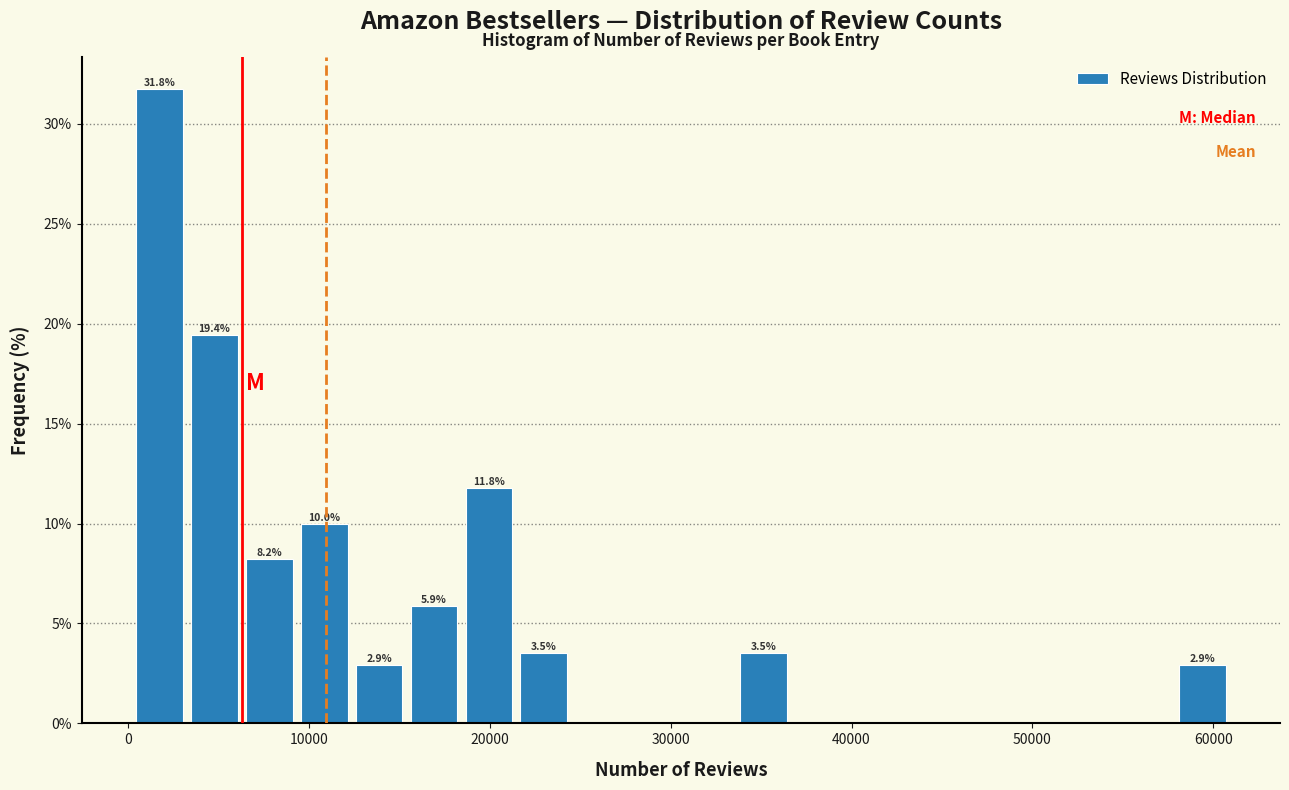

Read against the x-axis, roughly where is the centre of the tallest bar?

2000